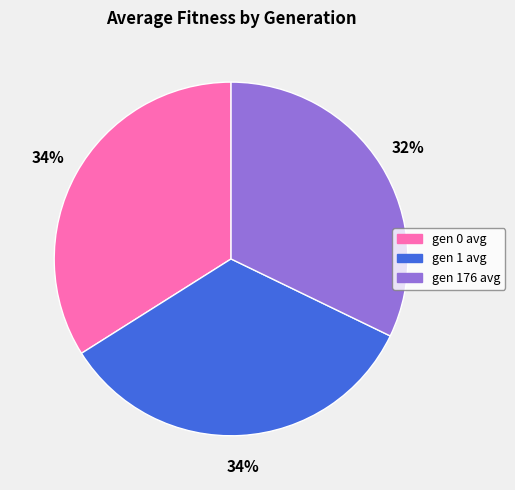

The gen 176 avg slice represents 47% of the pie. True or false?

False